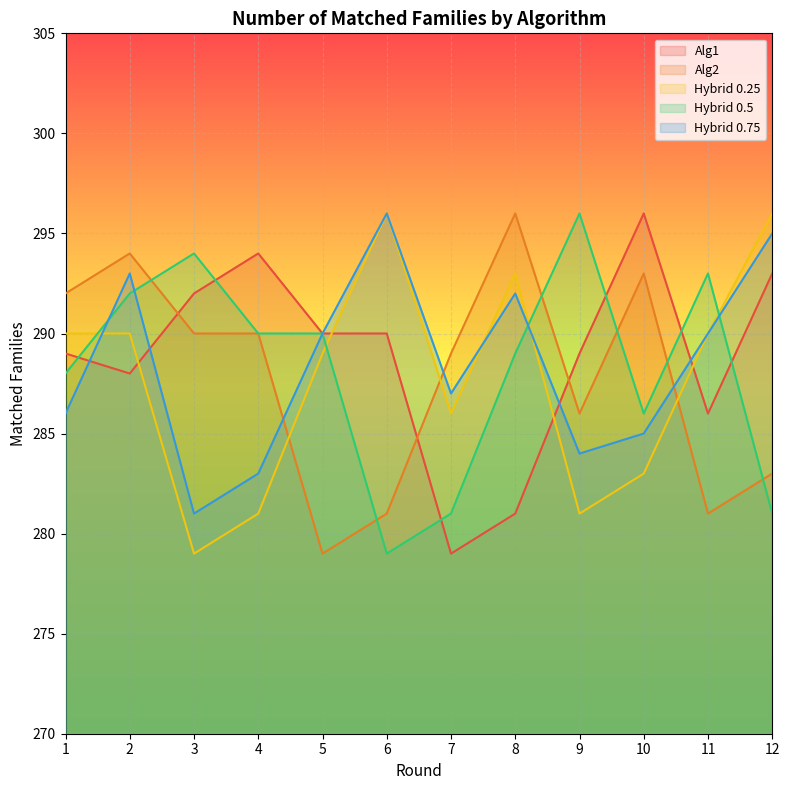

Which category has the lowest value in the Hybrid 0.5 series?

6